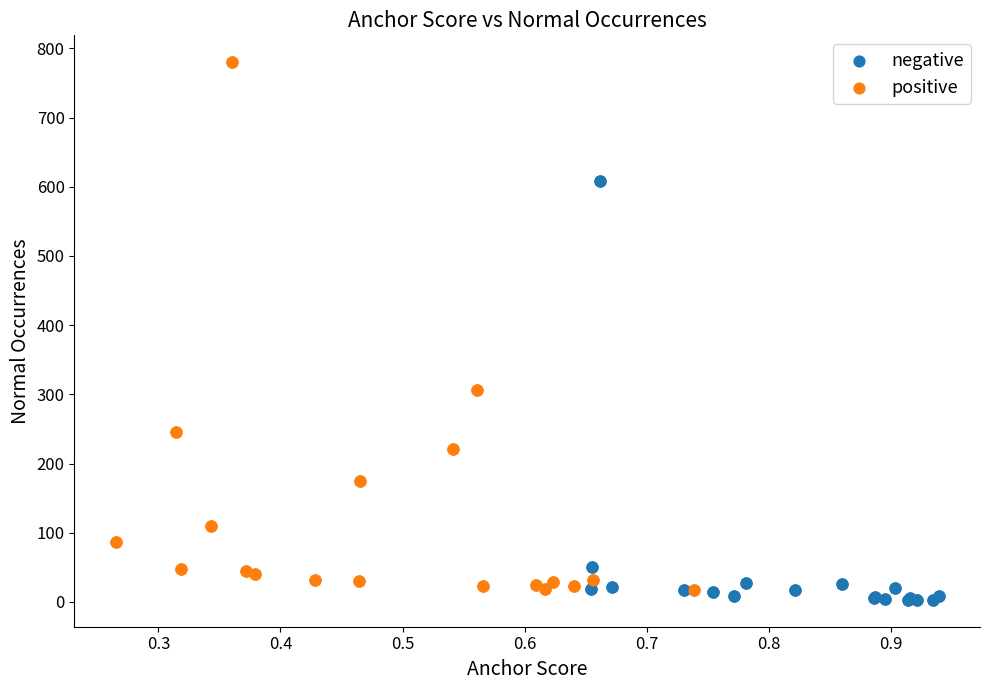

Which series contains the highest Y value?

positive